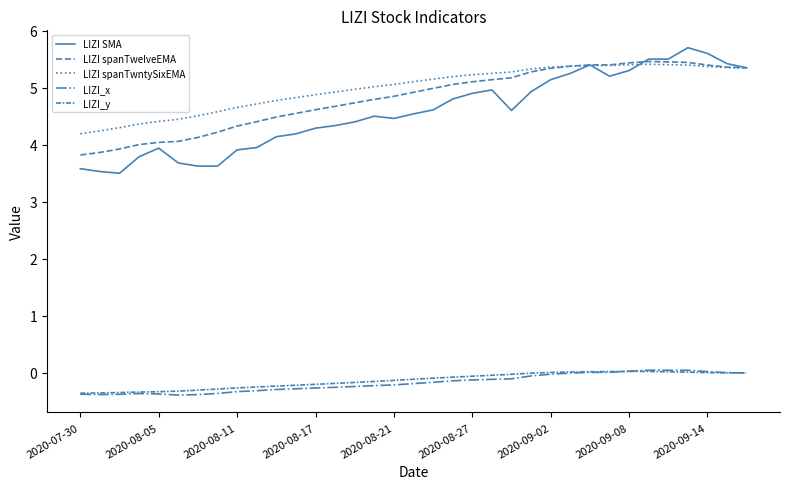

Which series has the largest range (max minus min)?

LIZI SMA